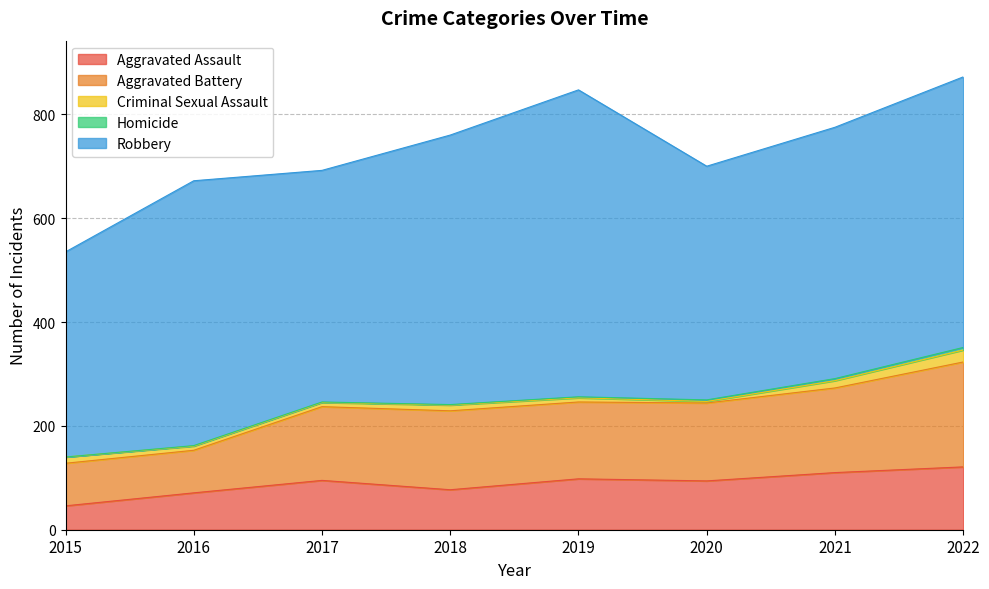

True or false: Criminal Sexual Assault has more than 0 points higher than both neighbors.

True